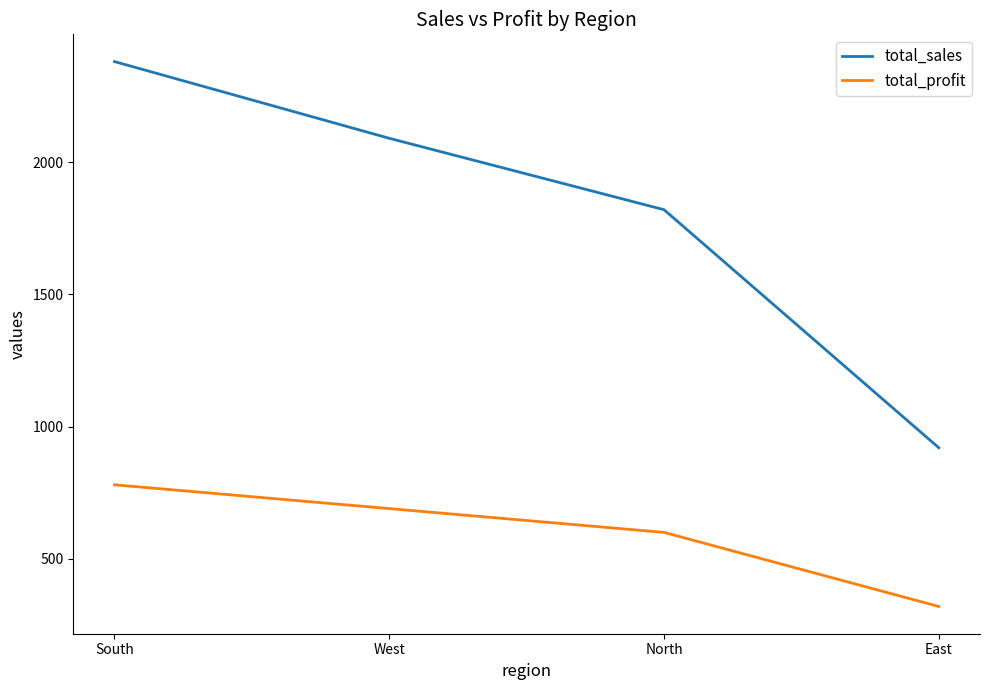

Reading left to right, transcribe all the data shown in this chart.

total_sales: South=2380	West=2090	North=1820	East=920
total_profit: South=780	West=690	North=600	East=320